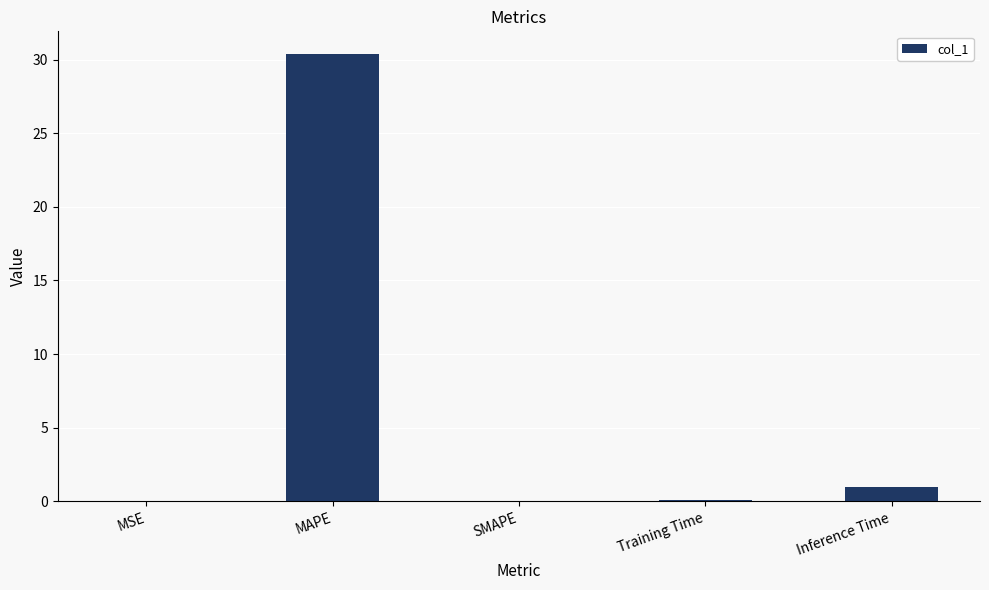

What is the sum of all values?

31.5